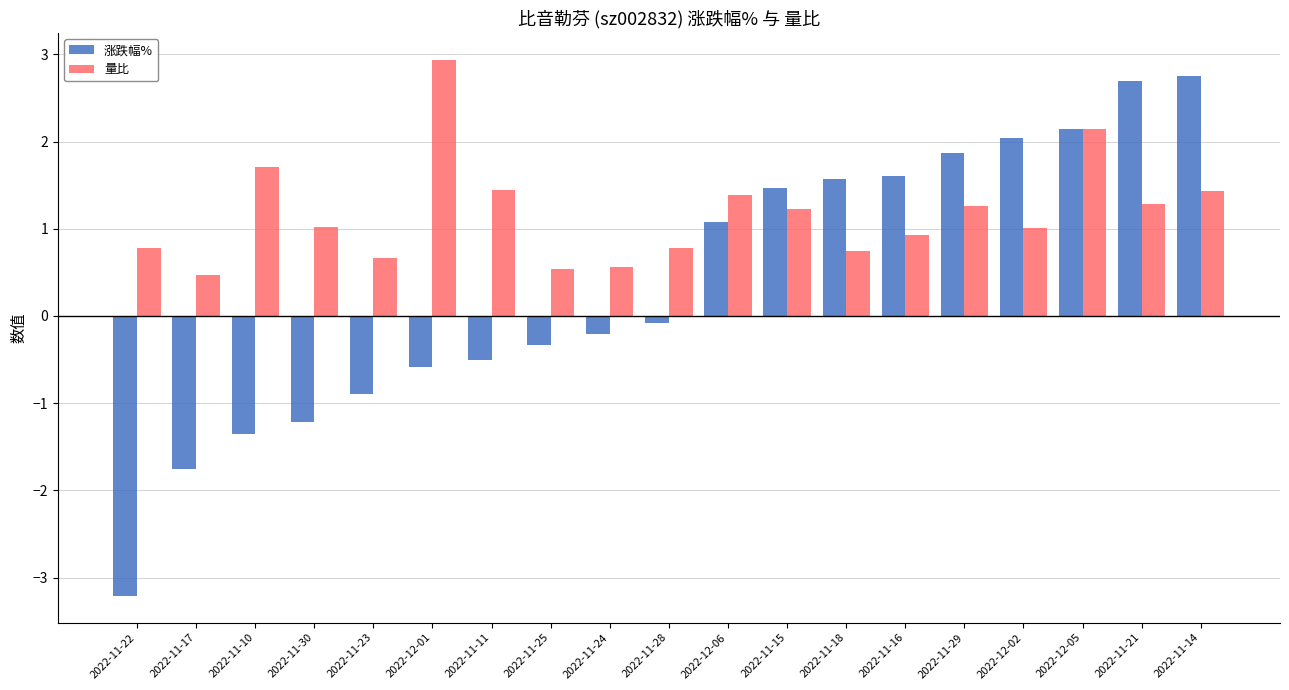

What is the highest value of the 量比 series?

2.9